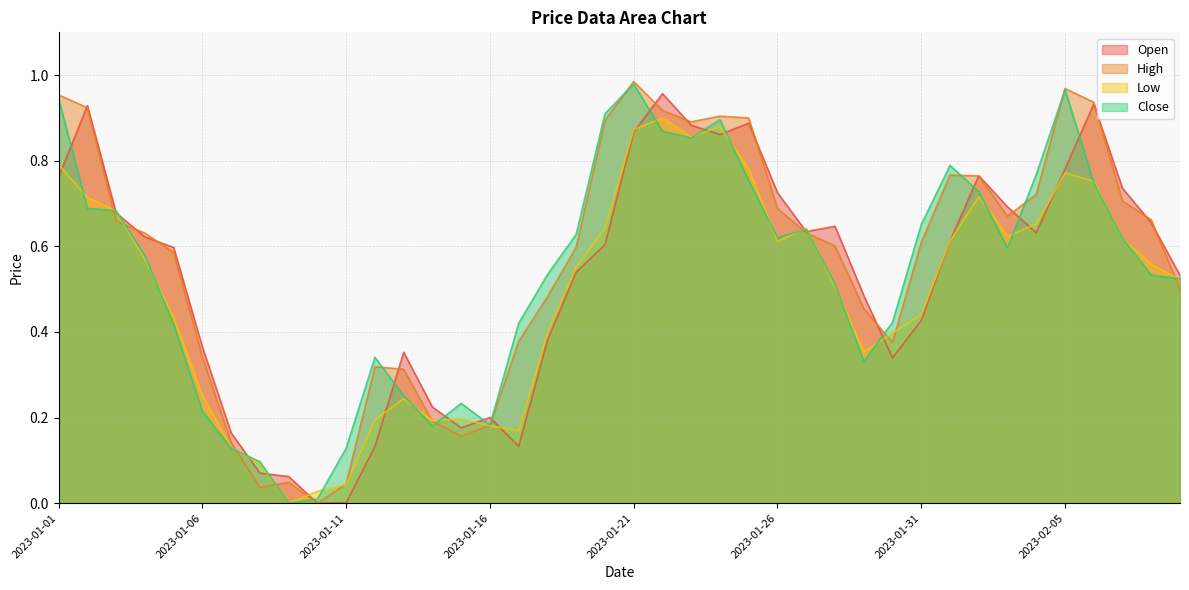

How many lines are shown in the chart?

4